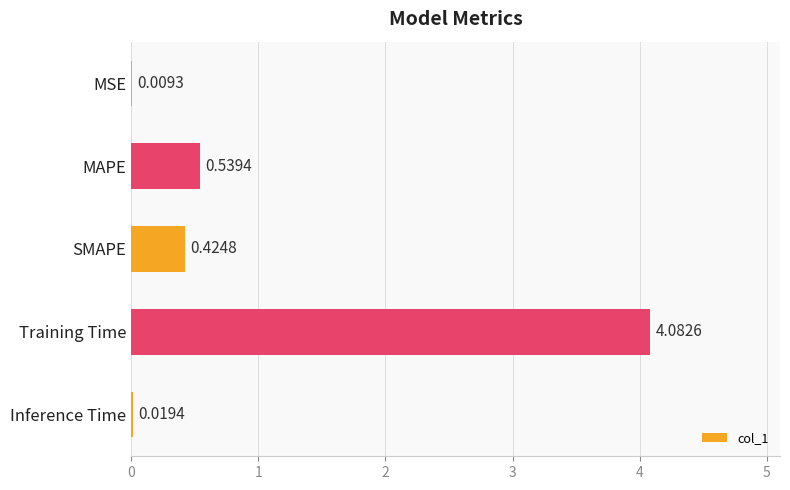

What is the sum of all values?

5.1